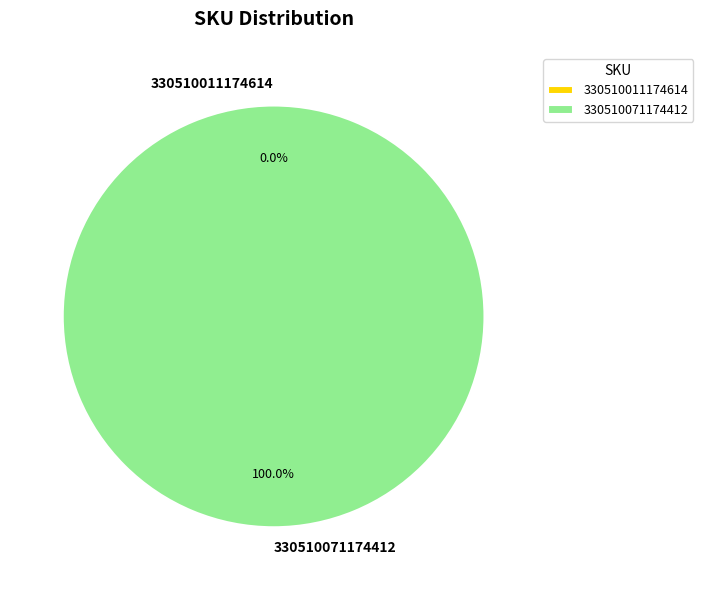

Do 330510011174614 and 330510071174412 together represent more than half of the pie?

Yes